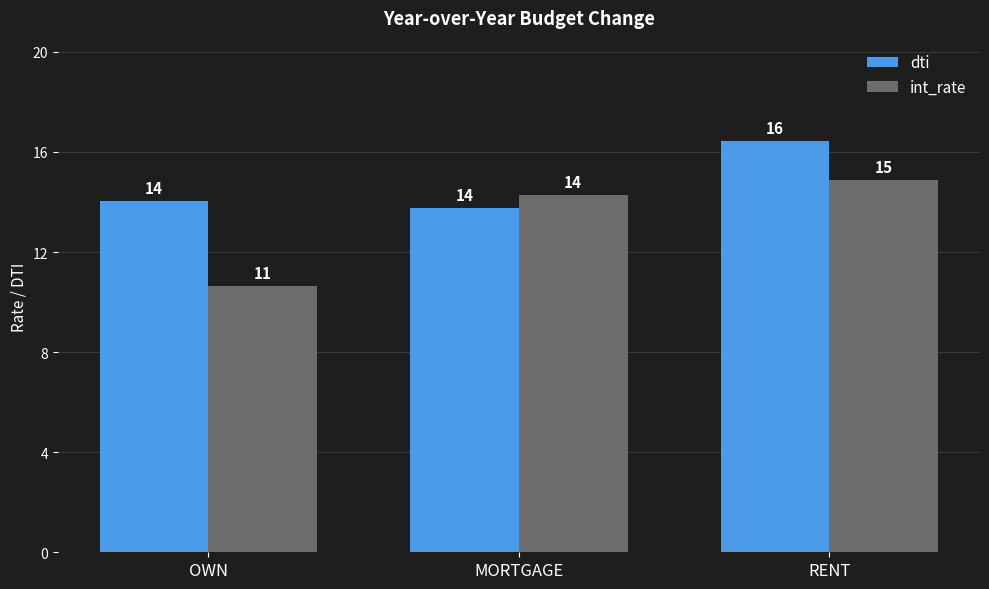

What value does the int_rate series have at RENT?

14.9